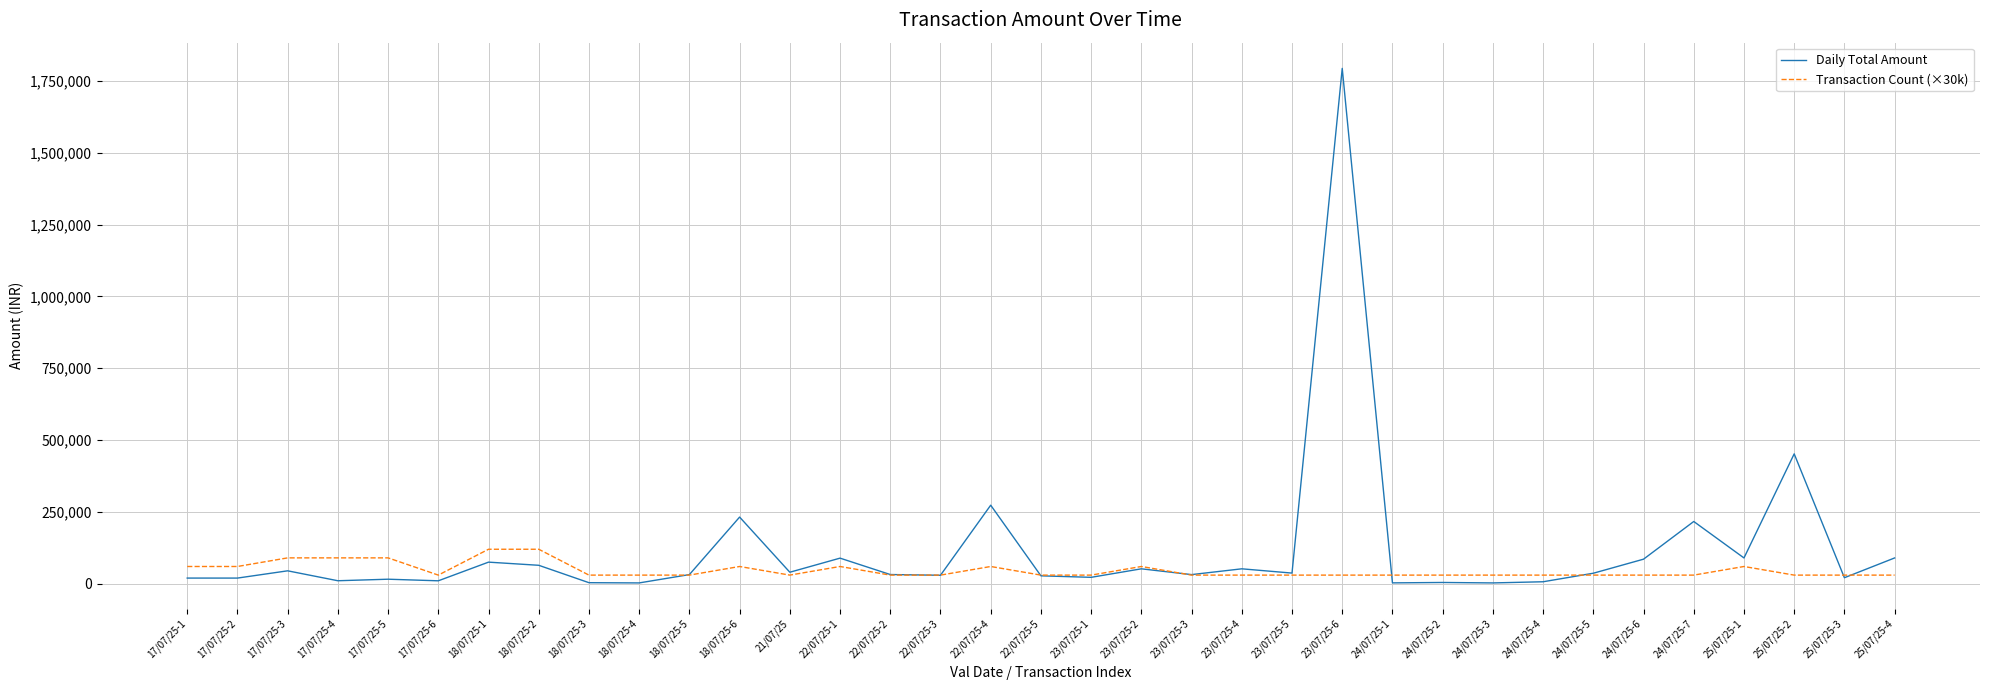

Which series has the widest spread of values?

Daily Total Amount